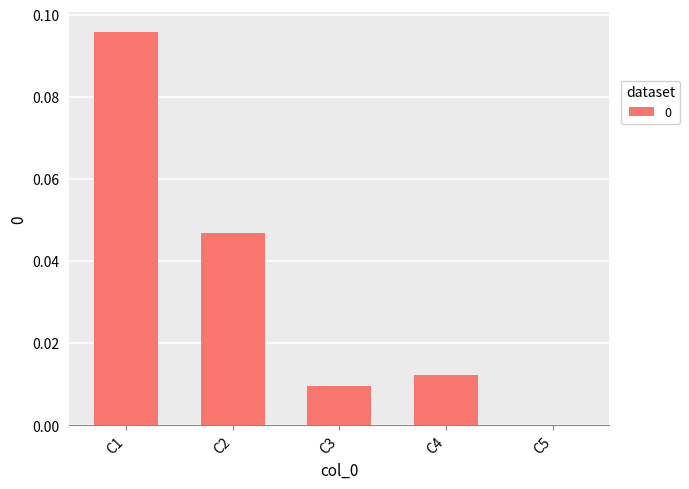

Is it true that the value at C3 is 0.0?

True